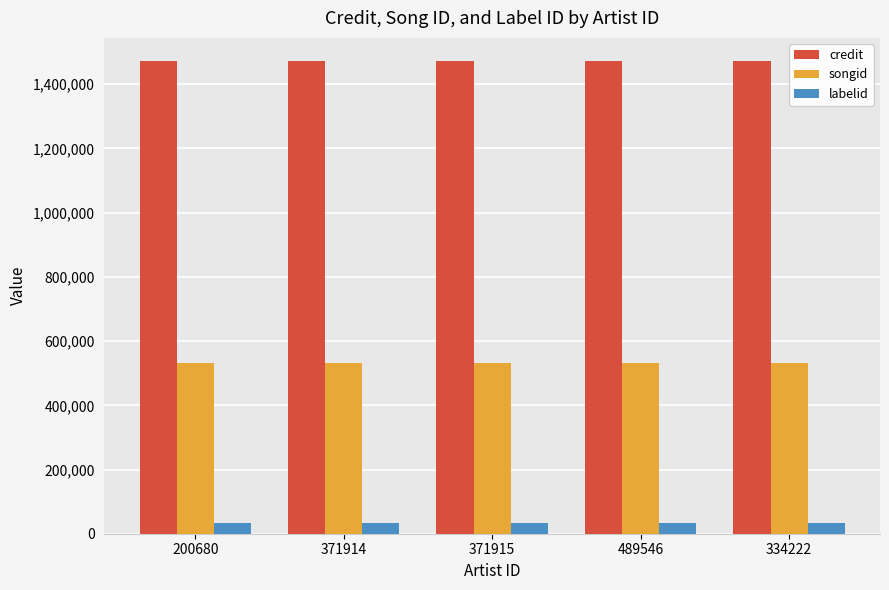

Count the number of categories in the chart.

5